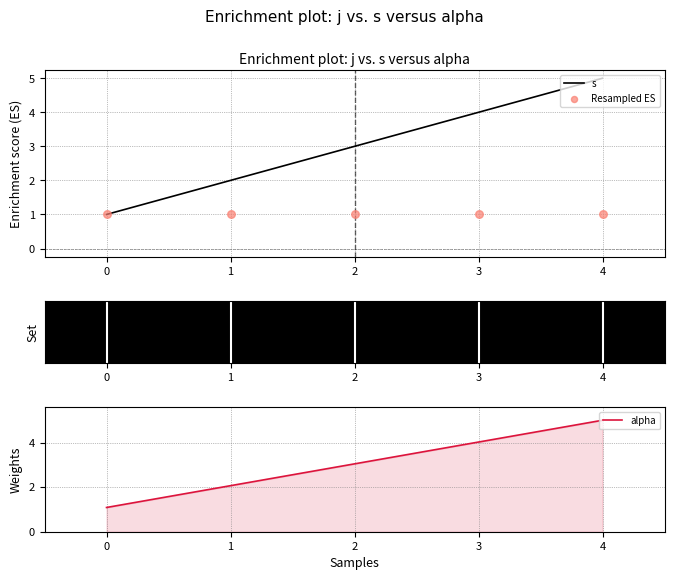

Which series has the widest spread of Y values?

s